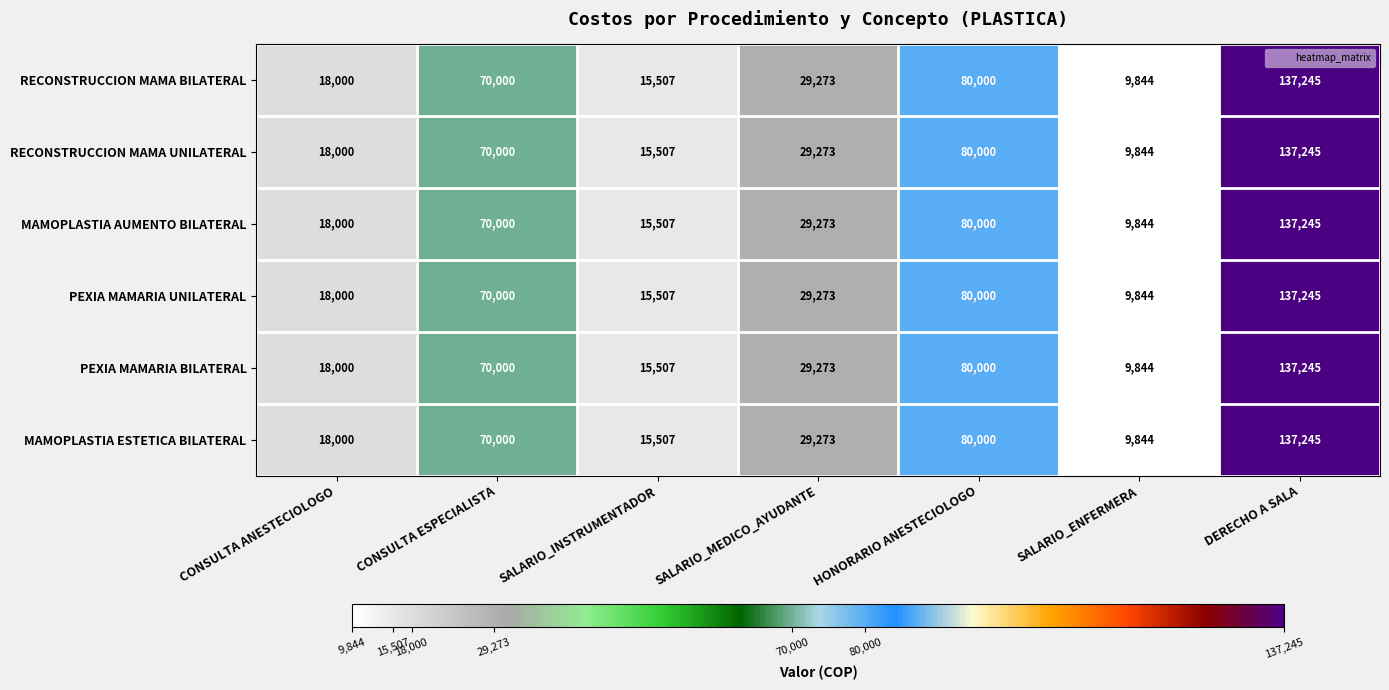

True or false: PEXIA MAMARIA UNILATERAL has a value of 70000 at CONSULTA ESPECIALISTA.

True